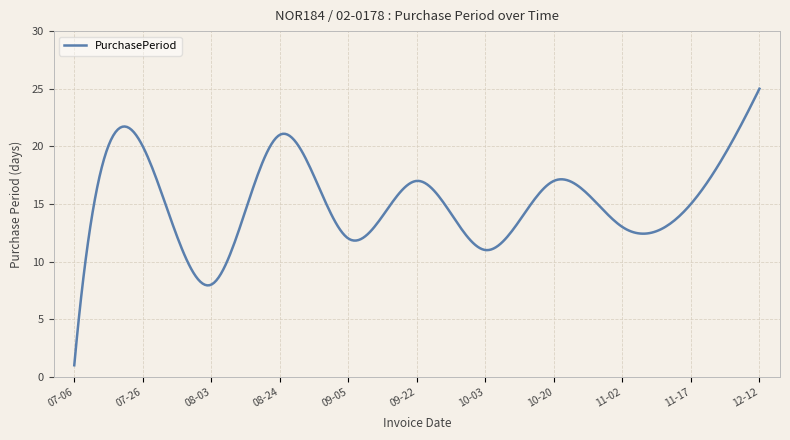

How many lines are shown in the chart?

1